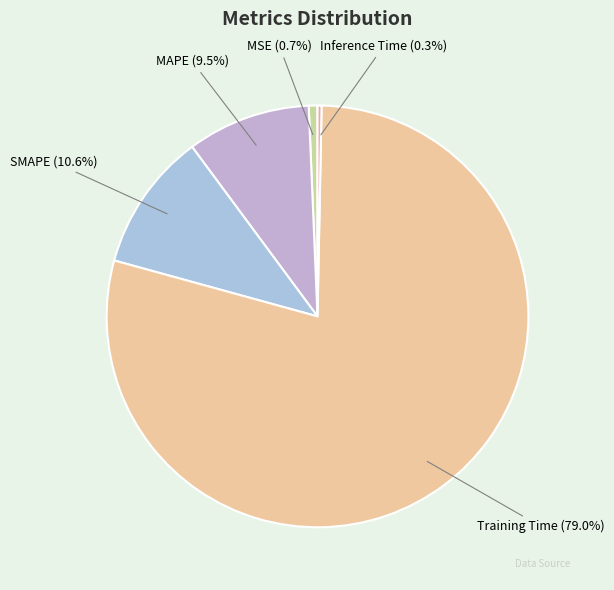

To the nearest percent, what is the average slice percentage?

20%